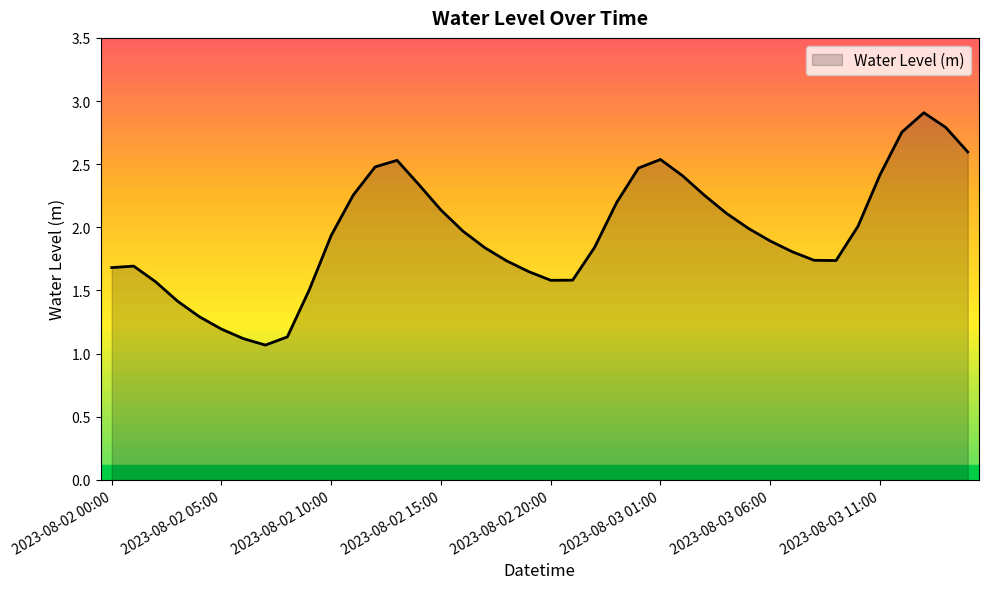

How many lines are shown in the chart?

1